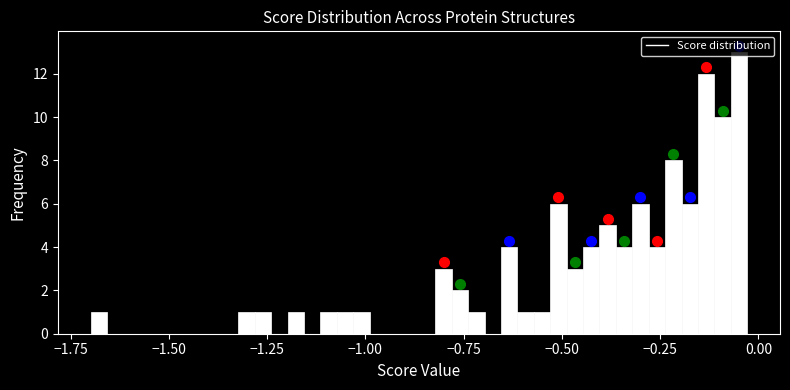

Read against the x-axis, roughly where is the centre of the tallest bar?

-0.05